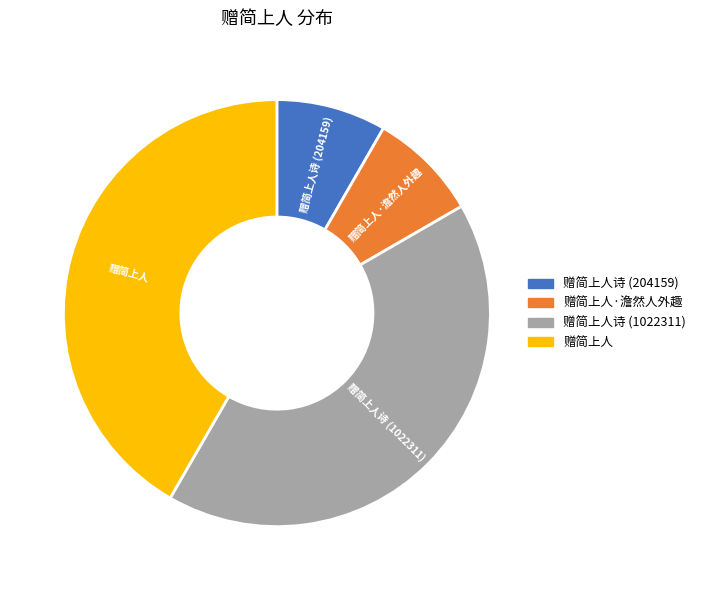

Is the sum of 赠简上人·澹然人外趣 and 赠简上人诗 (204159) greater than half?

No